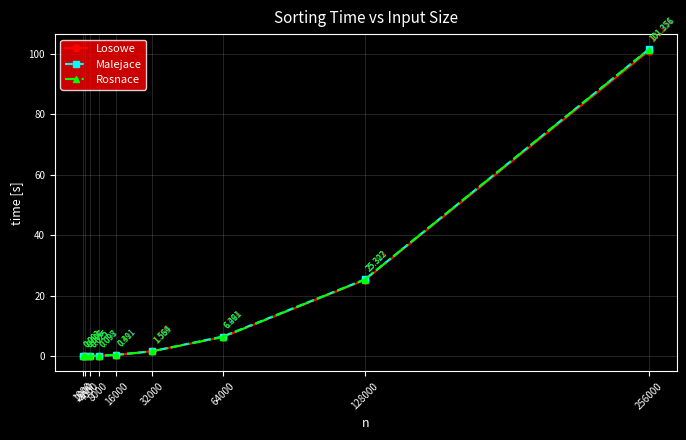

Is it true that Losowe equals 53.0 at 256000?

False